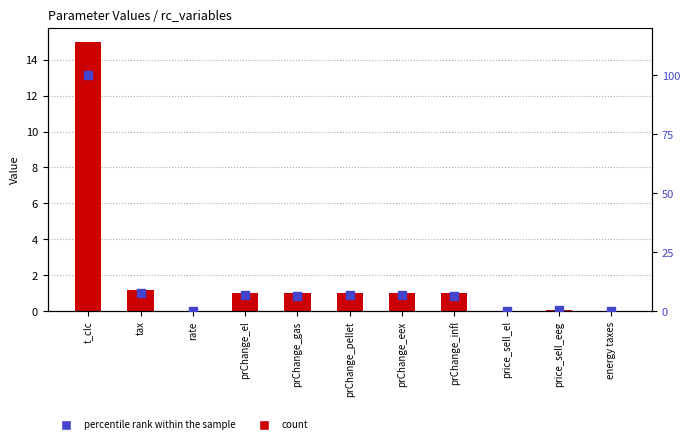

At how many categories does at least one series exceed 80?

1